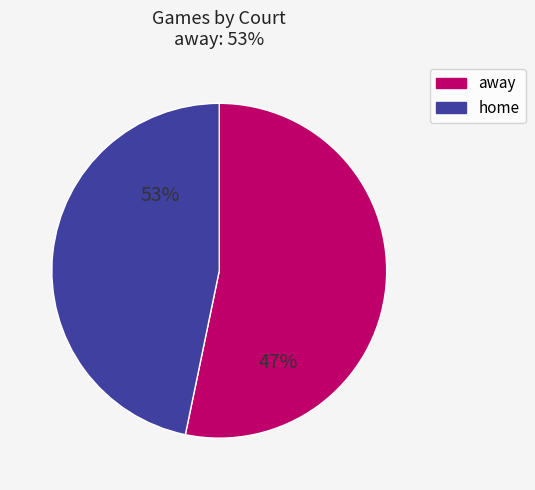

Rank the categories by value from lowest to highest.

home, away